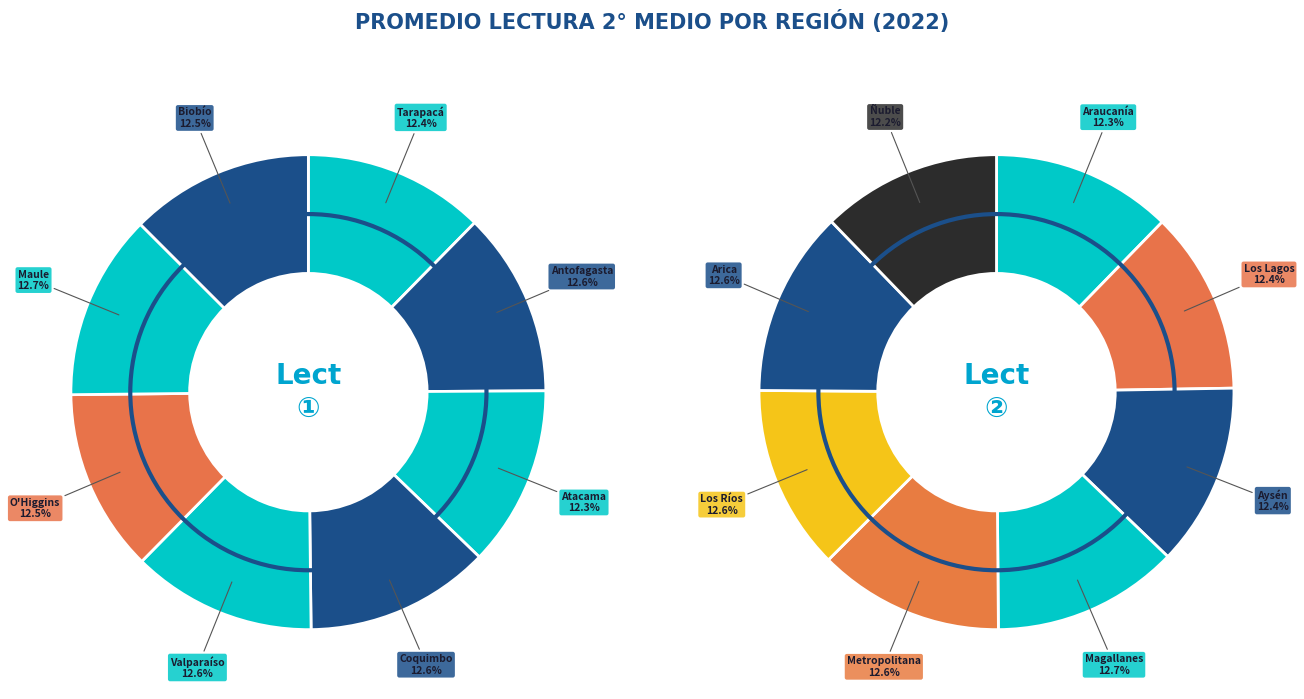

Which category has the biggest portion of the pie?

Magallanes